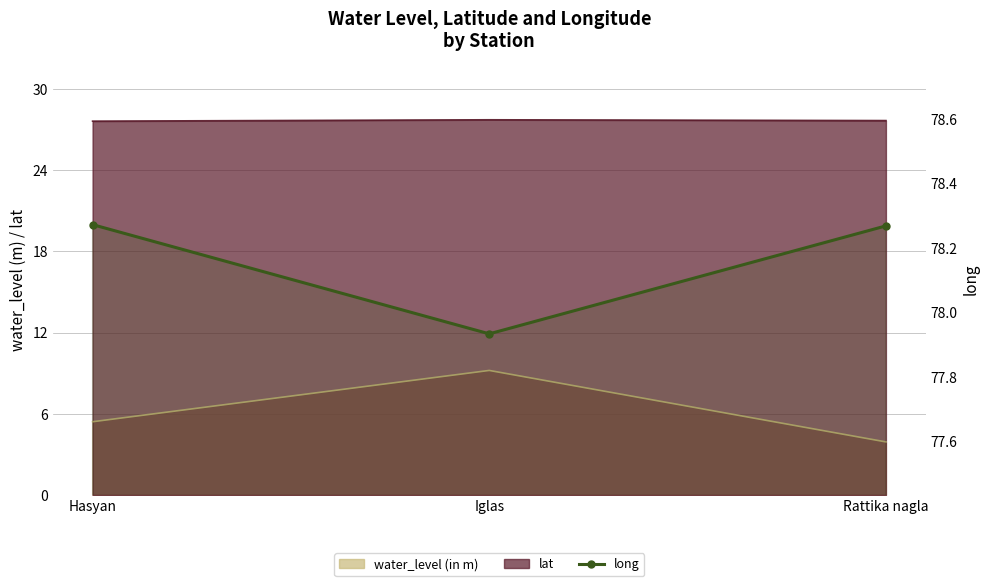

True or false: the data shows 77.9 at Iglas.

True